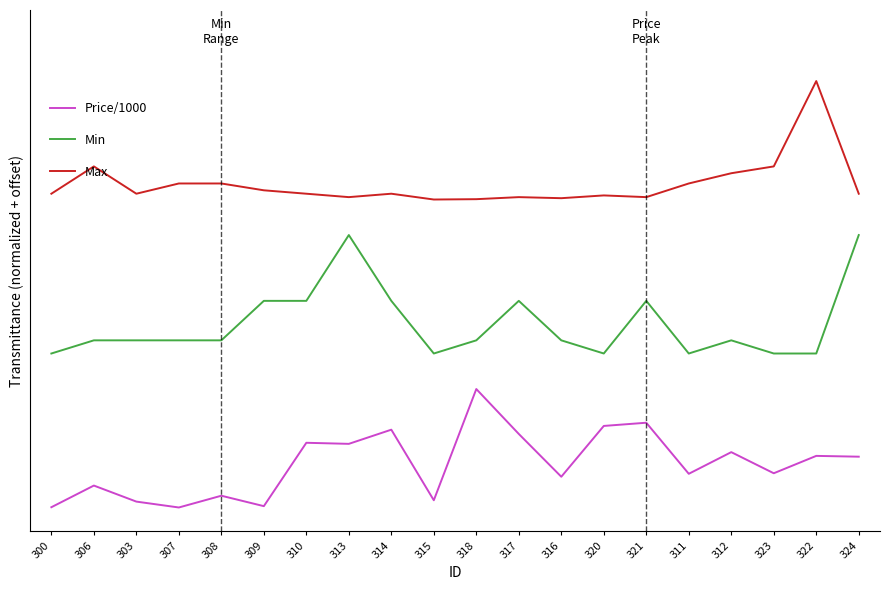

Which series has the largest range (max minus min)?

Price/1000